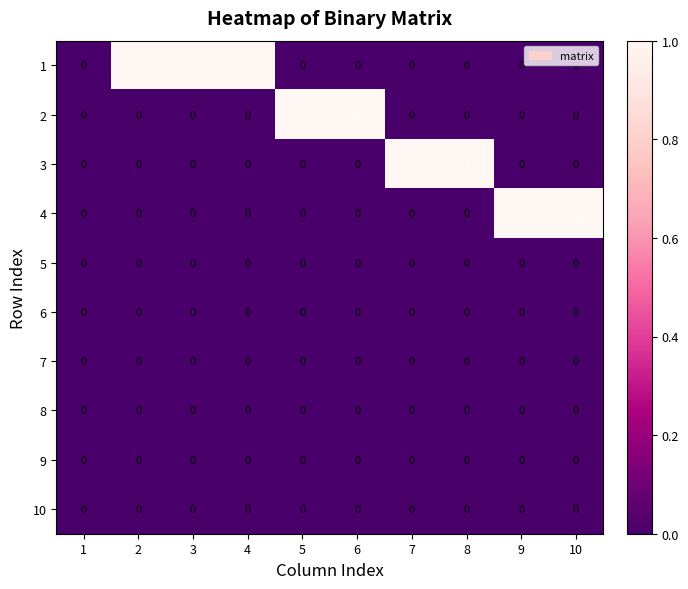

Count the 1 values in the range 0 to 1.

10